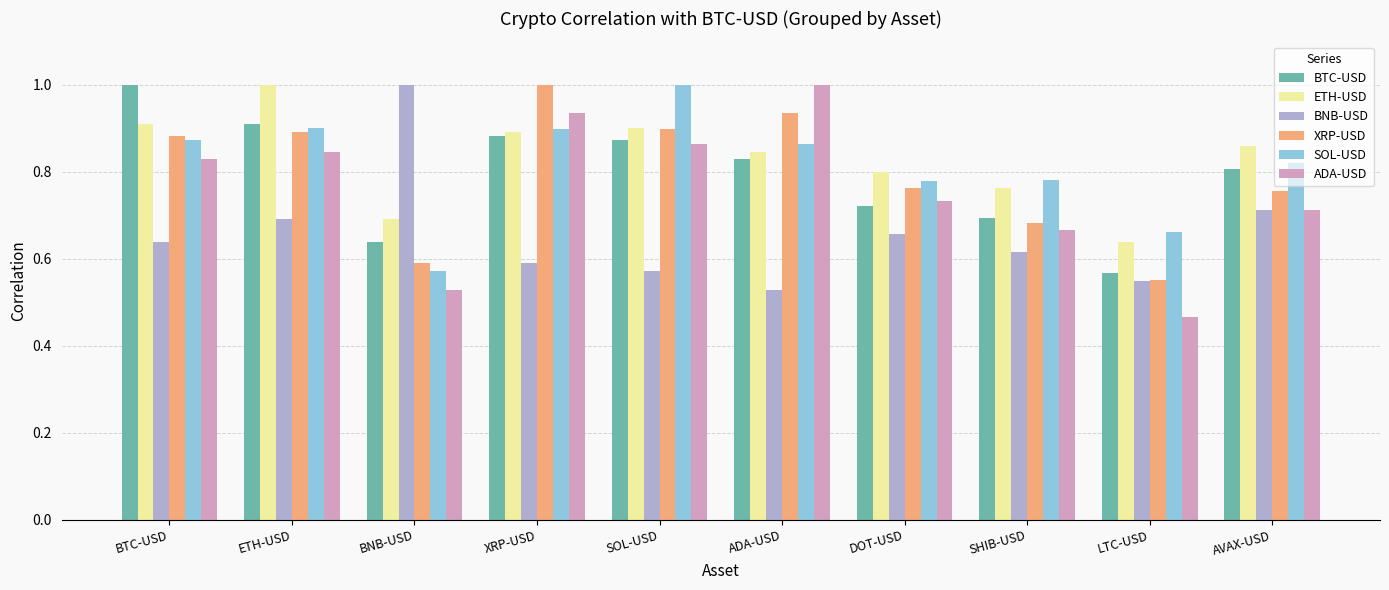

At SHIB-USD, list the series in order from smallest to largest.

BNB-USD, ADA-USD, XRP-USD, BTC-USD, ETH-USD, SOL-USD